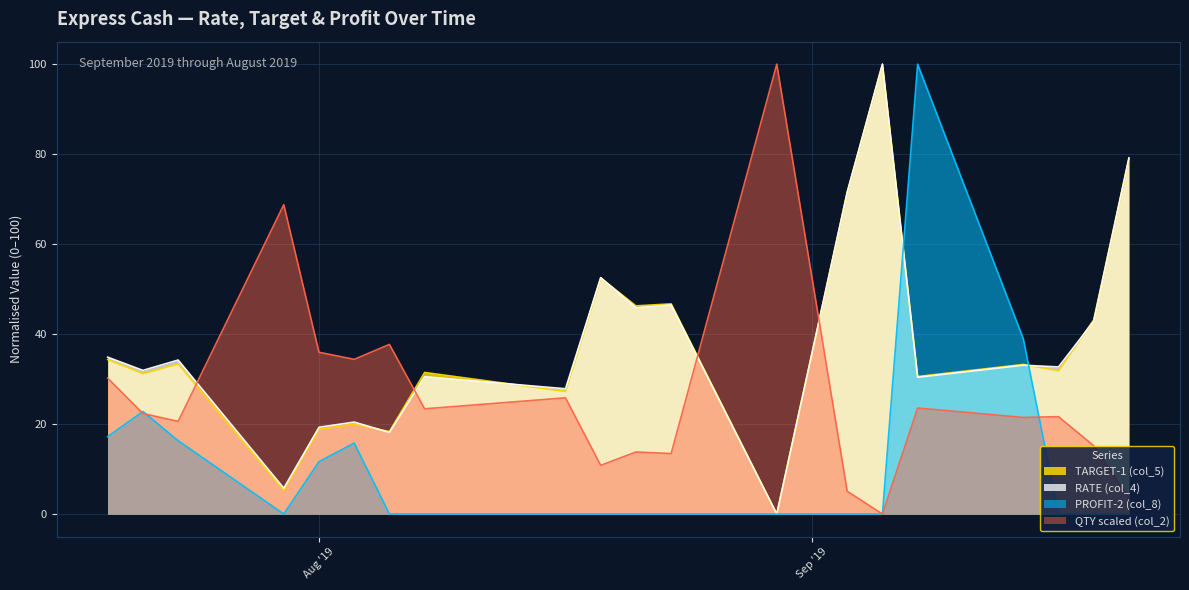

How many lines are shown in the chart?

4